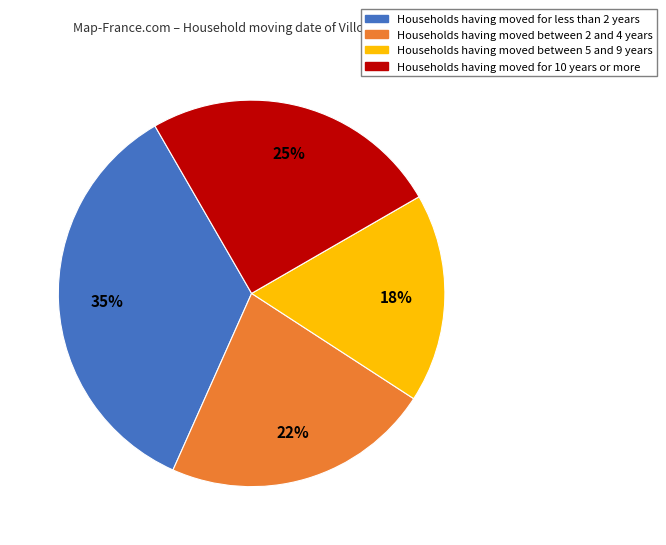

To the nearest percent, what is the average slice percentage?

25%